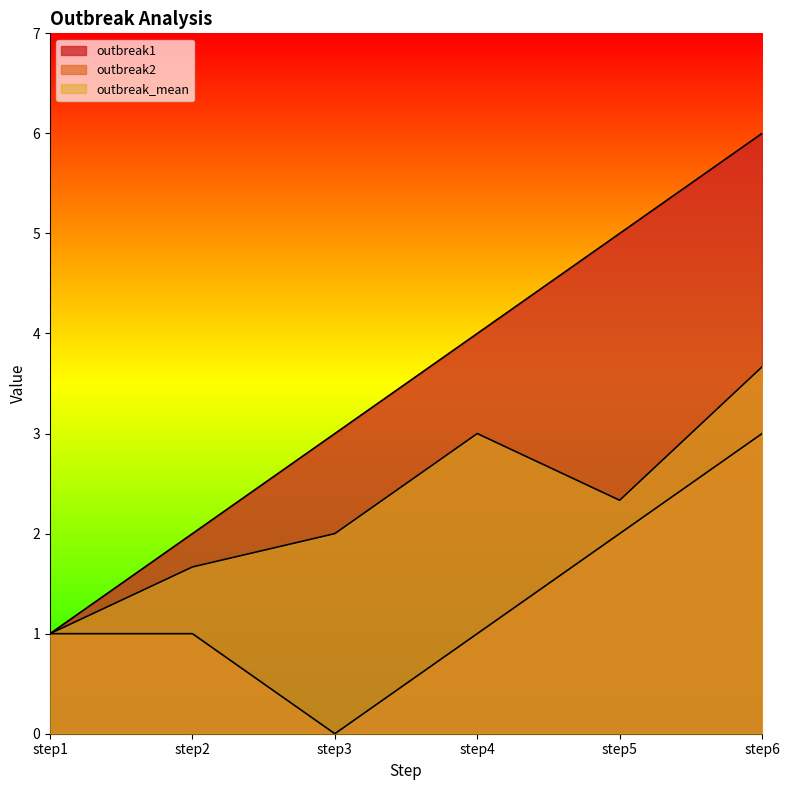

Where is the first local minimum for outbreak2?

step3